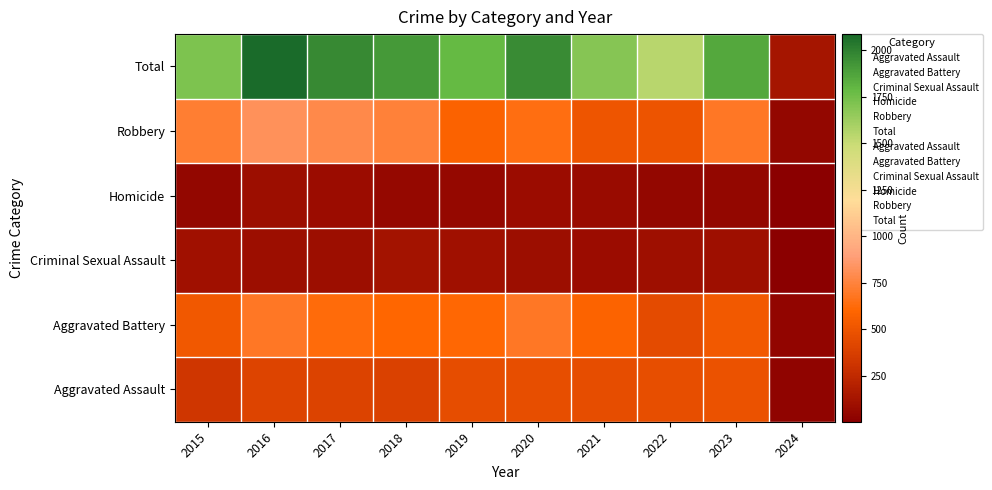

Reading right to left, what are all the values shown in this chart?

Aggravated Assault: 2024=34	2023=488	2022=458	2021=452	2020=466	2019=452	2018=392	2017=396	2016=402	2015=323
Aggravated Battery: 2024=39	2023=529	2022=446	2021=587	2020=686	2019=608	2018=600	2017=623	2016=691	2015=515
Criminal Sexual Assault: 2024=10	2023=96	2022=93	2021=81	2020=89	2019=102	2018=123	2017=91	2016=87	2015=105
Homicide: 2024=2	2023=48	2022=49	2021=69	2020=81	2019=53	2018=56	2017=82	2016=87	2015=50
Robbery: 2024=44	2023=690	2022=496	2021=506	2020=637	2019=577	2018=741	2017=780	2016=819	2015=726
Total: 2024=129	2023=1851	2022=1542	2021=1695	2020=1959	2019=1792	2018=1912	2017=1972	2016=2086	2015=1719